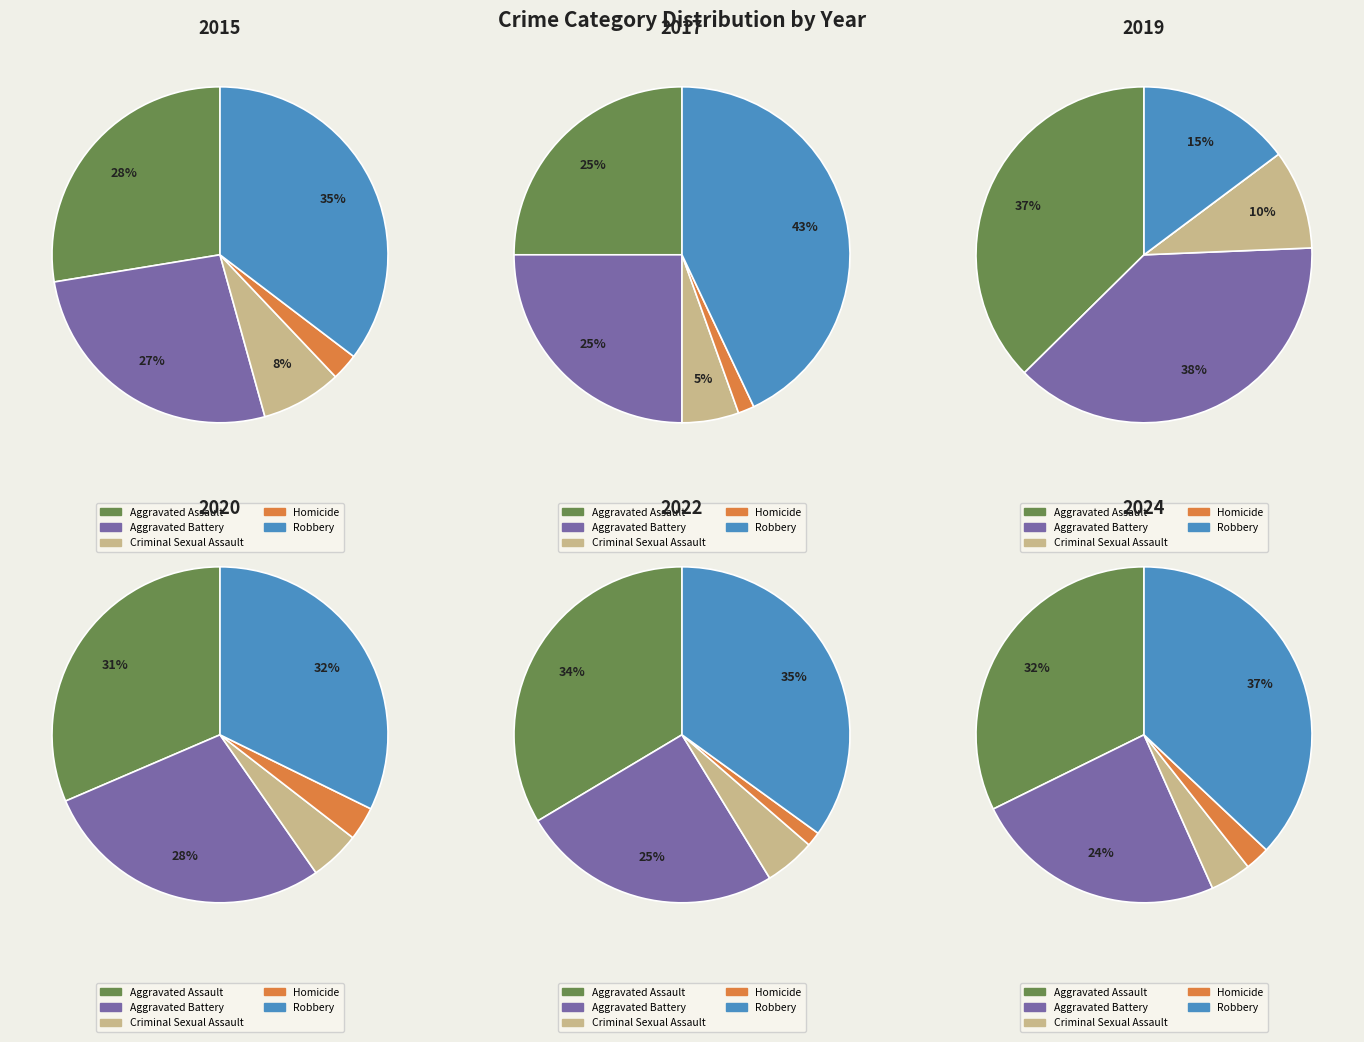

Is it true that 5 is 9% of the pie?

True